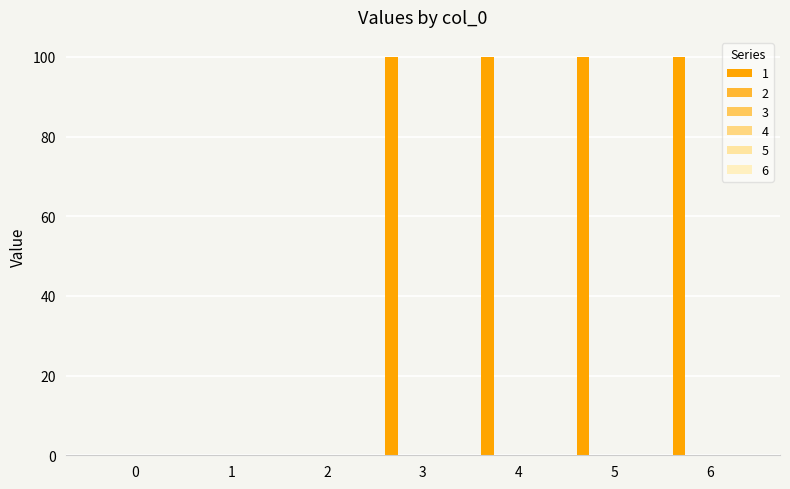

Are the bars horizontal?

No